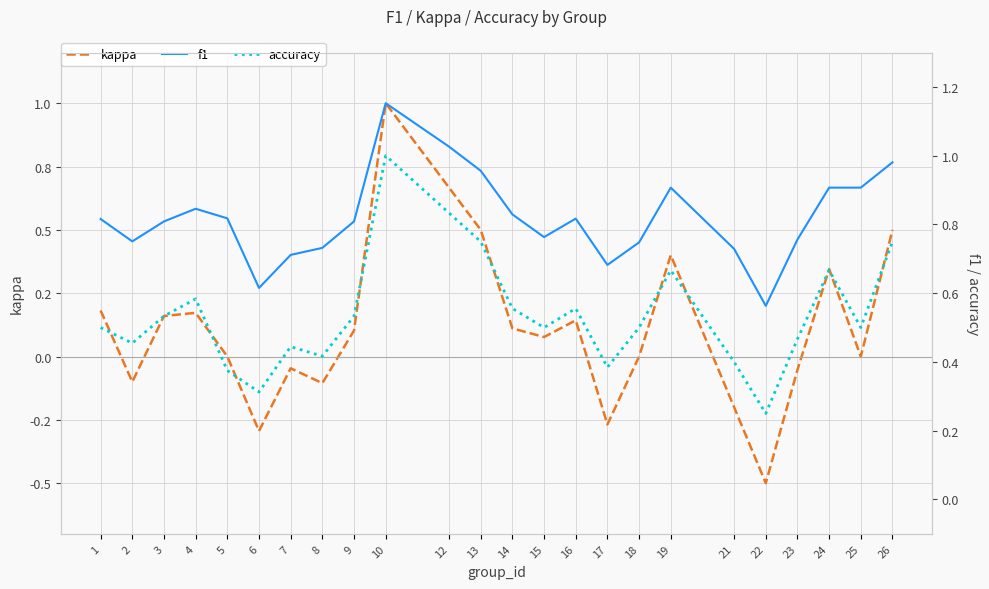

Does the chart have visible grid lines?

Yes